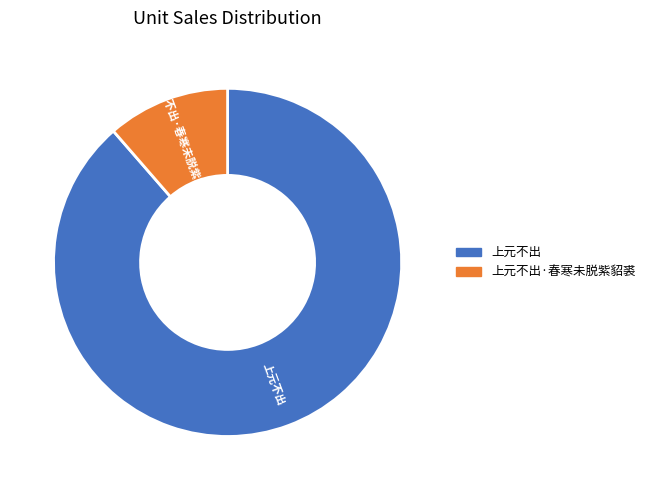

Is there a majority slice in this chart?

Yes